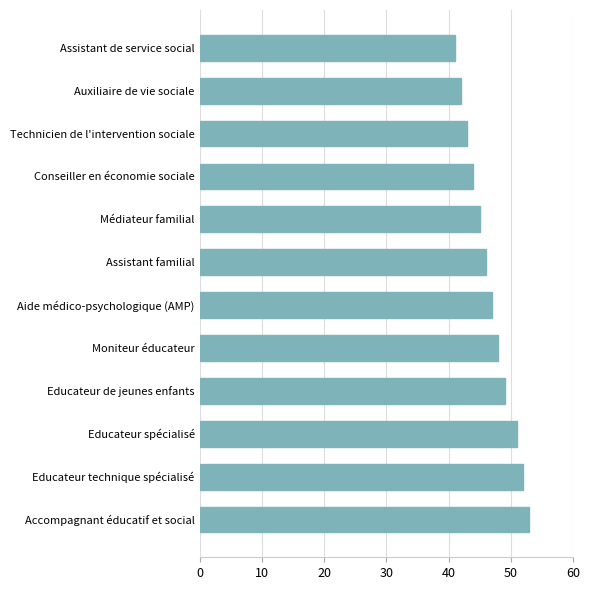

Rank the categories by value from lowest to highest.

Assistant de service social, Auxiliaire de vie sociale, Technicien de l'intervention sociale, Conseiller en économie sociale, Médiateur familial, Assistant familial, Aide médico-psychologique (AMP), Moniteur éducateur, Educateur de jeunes enfants, Educateur spécialisé, Educateur technique spécialisé, Accompagnant éducatif et social